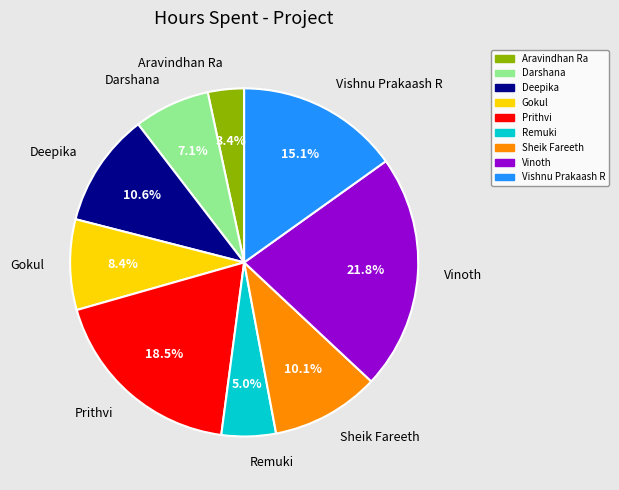

To the nearest percent, what is the difference between the Vishnu Prakaash R and Sheik Fareeth slice percentages?

5%